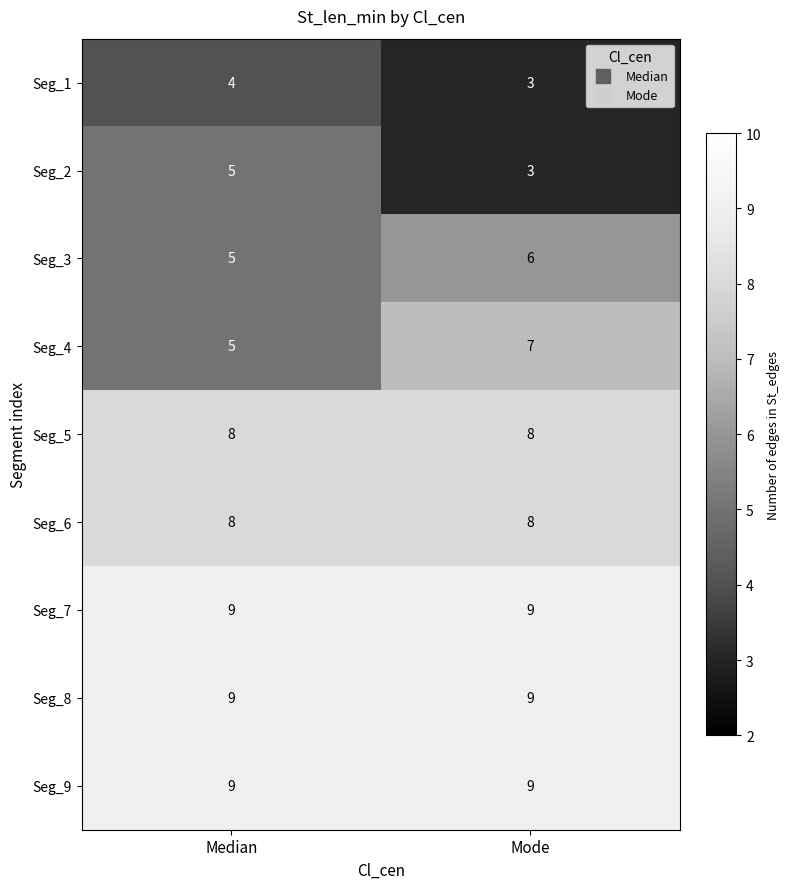

Reading left to right, what are all the values shown in this chart?

Seg_1: Median=4	Mode=3
Seg_2: Median=5	Mode=3
Seg_3: Median=5	Mode=6
Seg_4: Median=5	Mode=7
Seg_5: Median=8	Mode=8
Seg_6: Median=8	Mode=8
Seg_7: Median=9	Mode=9
Seg_8: Median=9	Mode=9
Seg_9: Median=9	Mode=9